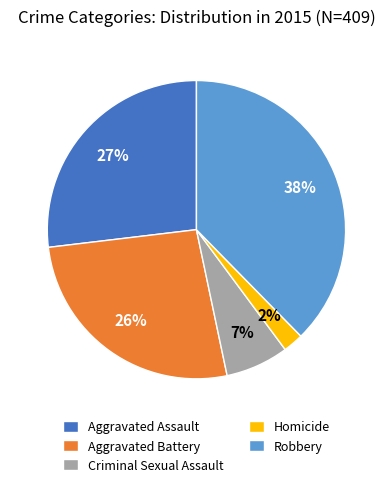

What percentage is the Robbery slice, to the nearest percent?

38%